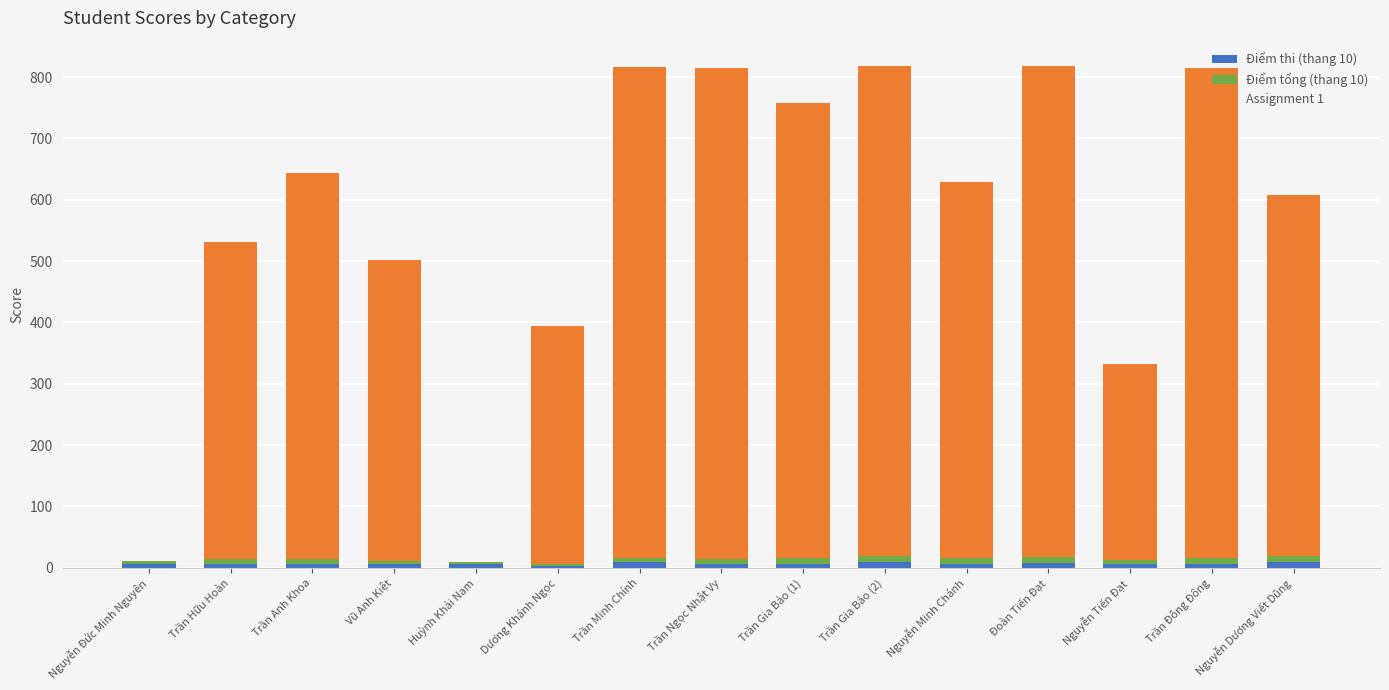

Count the number of data series in this chart.

3